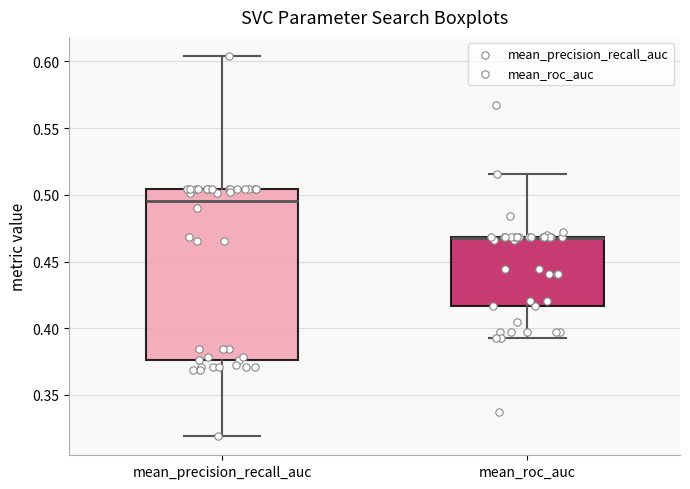

Reading left to right, read every box against the y-axis: the position of its median line, the range the box covers, and the ends of its whiskers. The values are not printed on the chart, so give them approximately, as read against the axis.

mean_precision_recall_auc: median 0.495, box 0.375 to 0.505, whiskers 0.320 to 0.605
mean_roc_auc: median 0.465 (drawn on the box's upper edge), box 0.415 to 0.470, whiskers 0.395 to 0.515